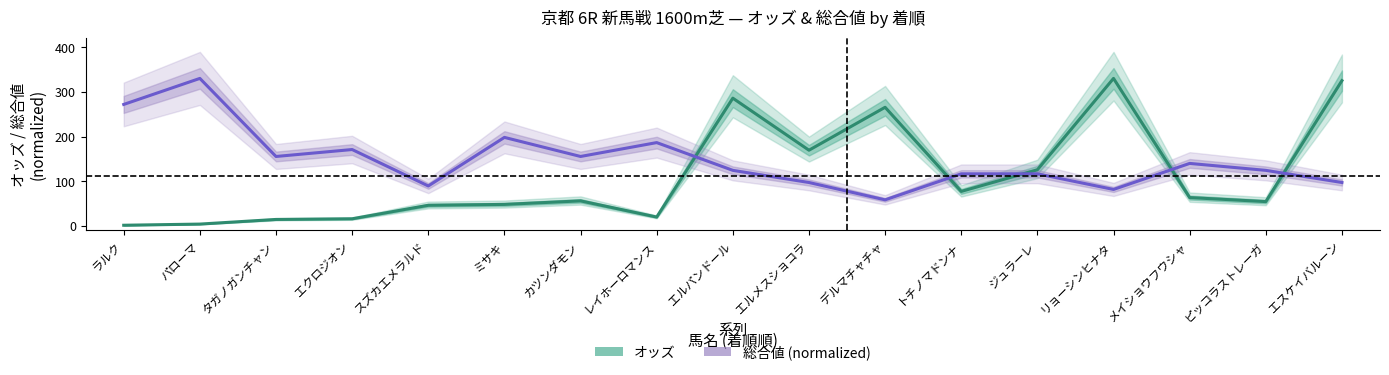

At how many categories does at least one series exceed 122?

15